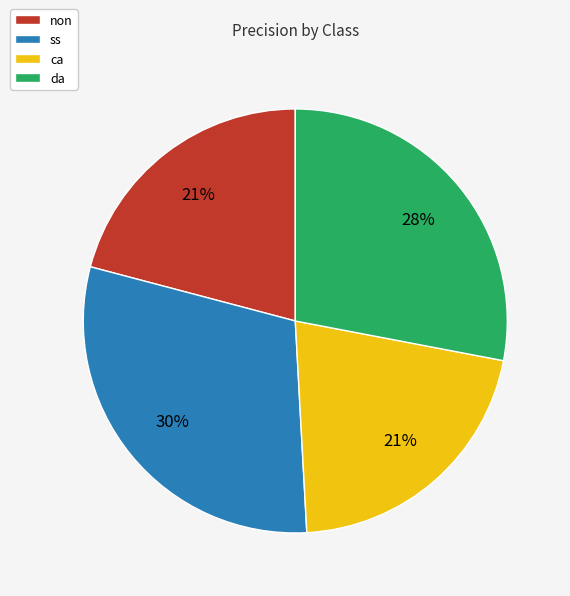

Is non the majority of the pie?

No